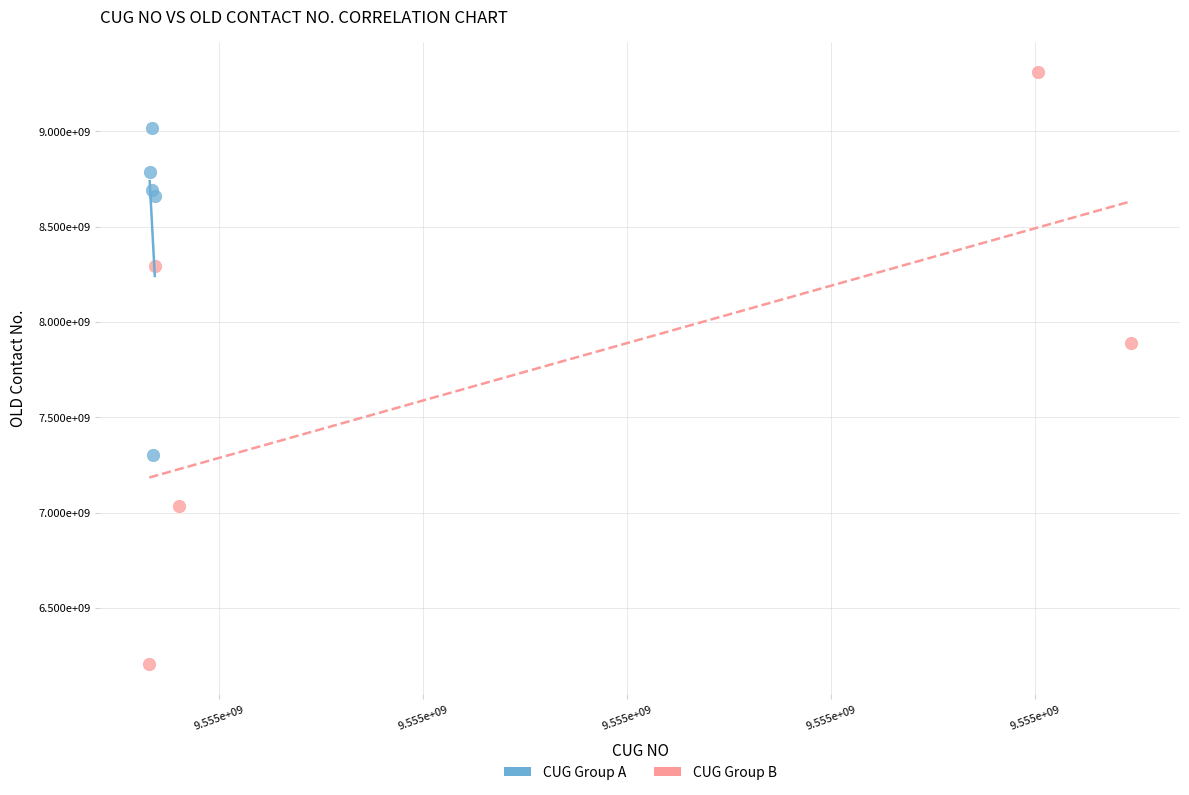

Which series has the widest spread of Y values?

CUG Group B